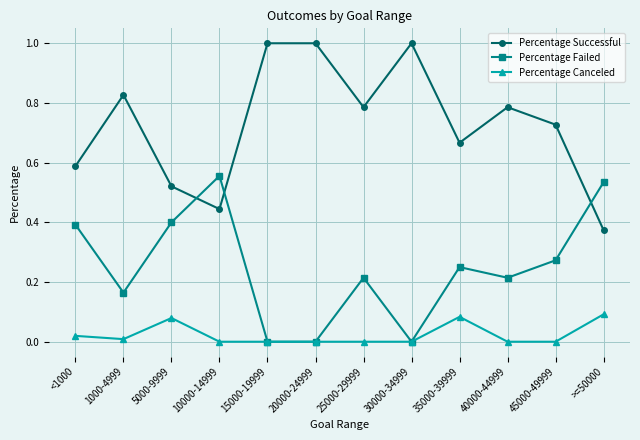

True or false: Percentage Canceled and Percentage Successful intersect in this chart.

False